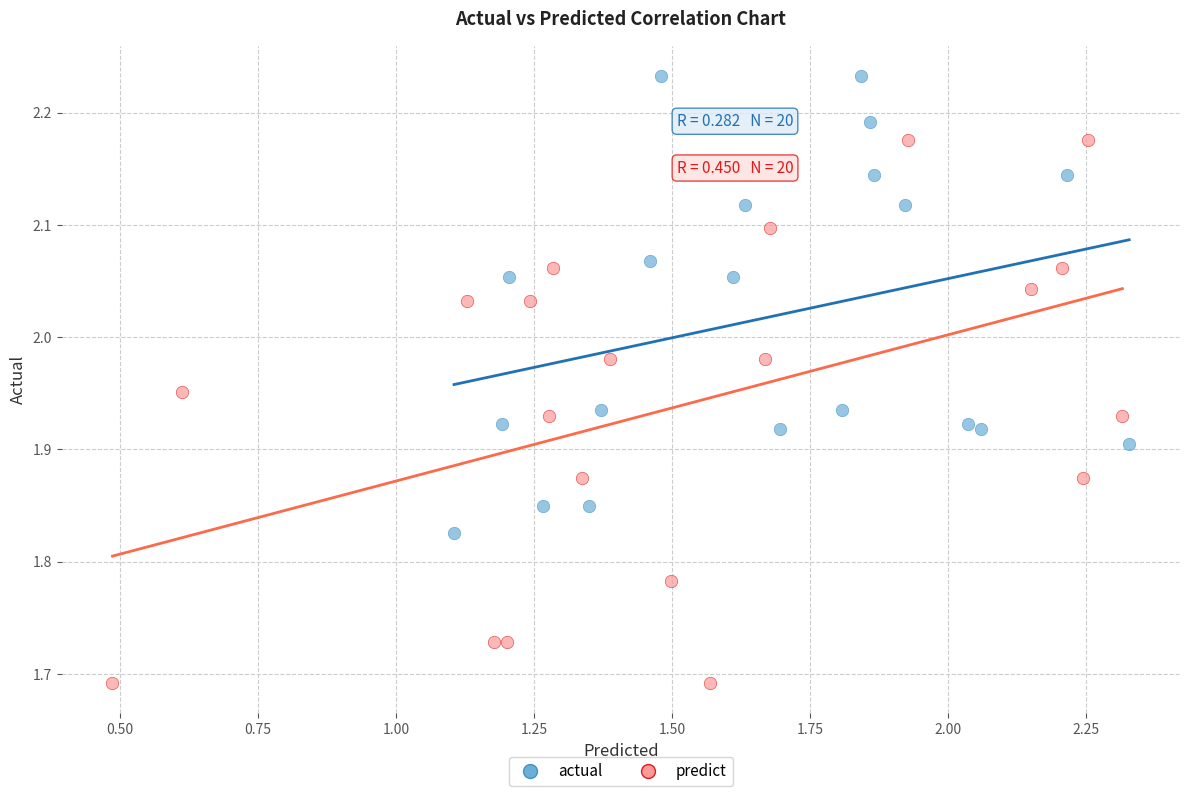

Which series contains the lowest Y value?

predict